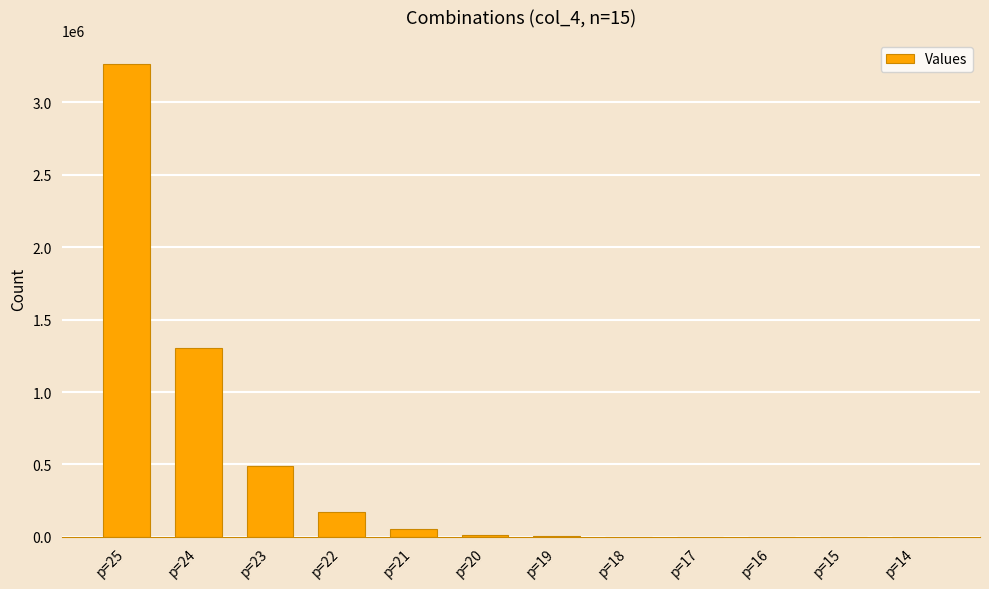

What is the sum of all values?

5311735